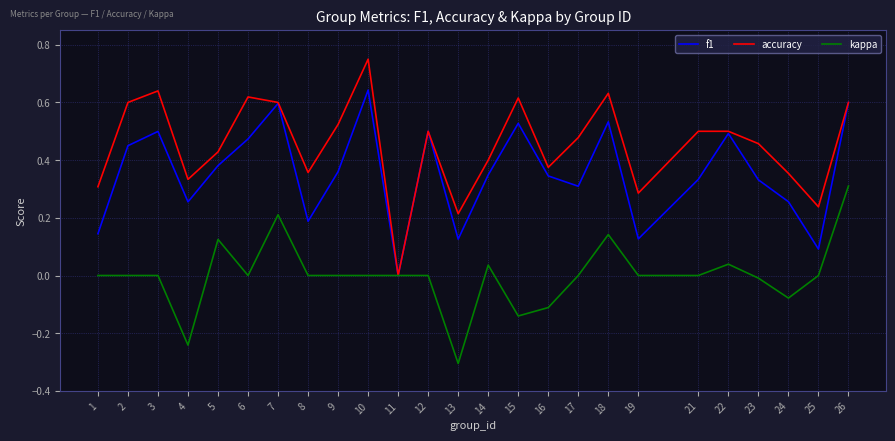

What is the smallest value displayed?

-0.3